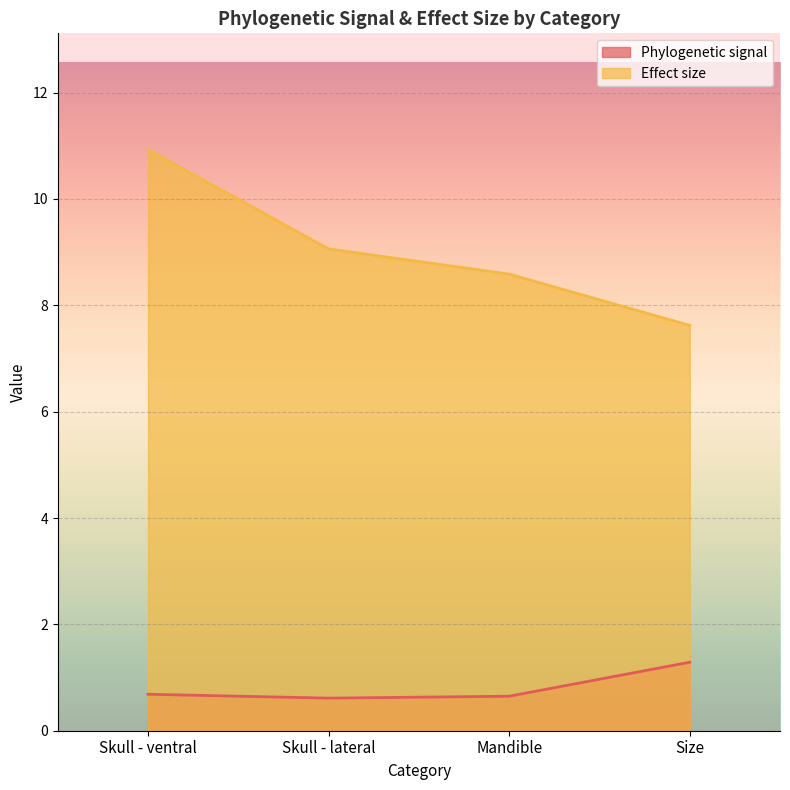

Which series has the widest spread of values?

Effect size